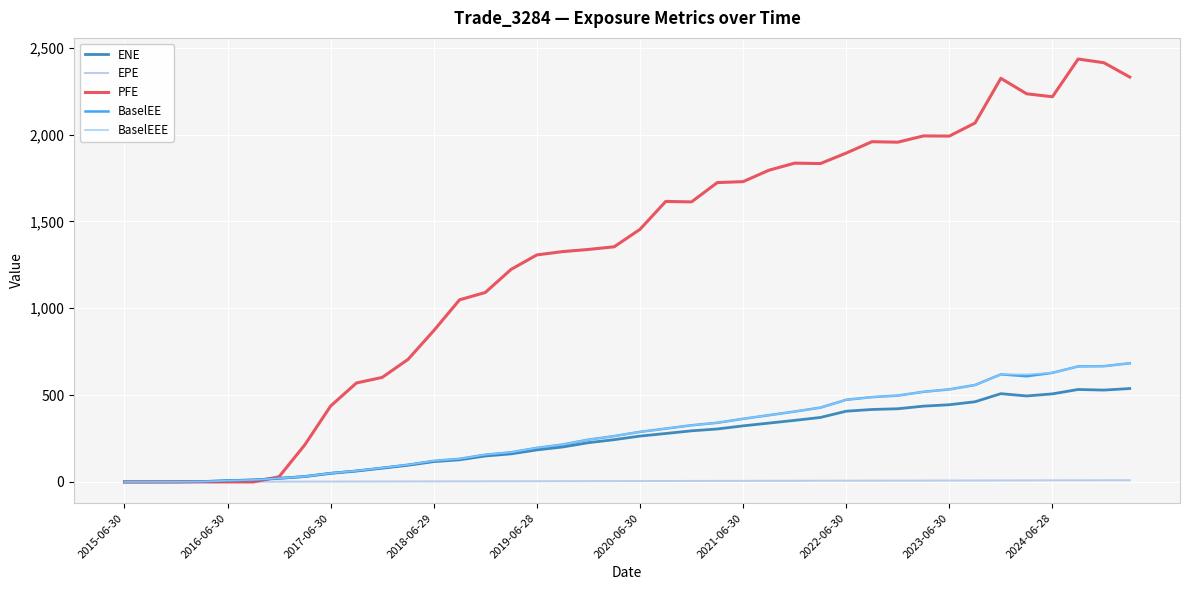

True or false: PFE has more than 0 interior local peaks.

True